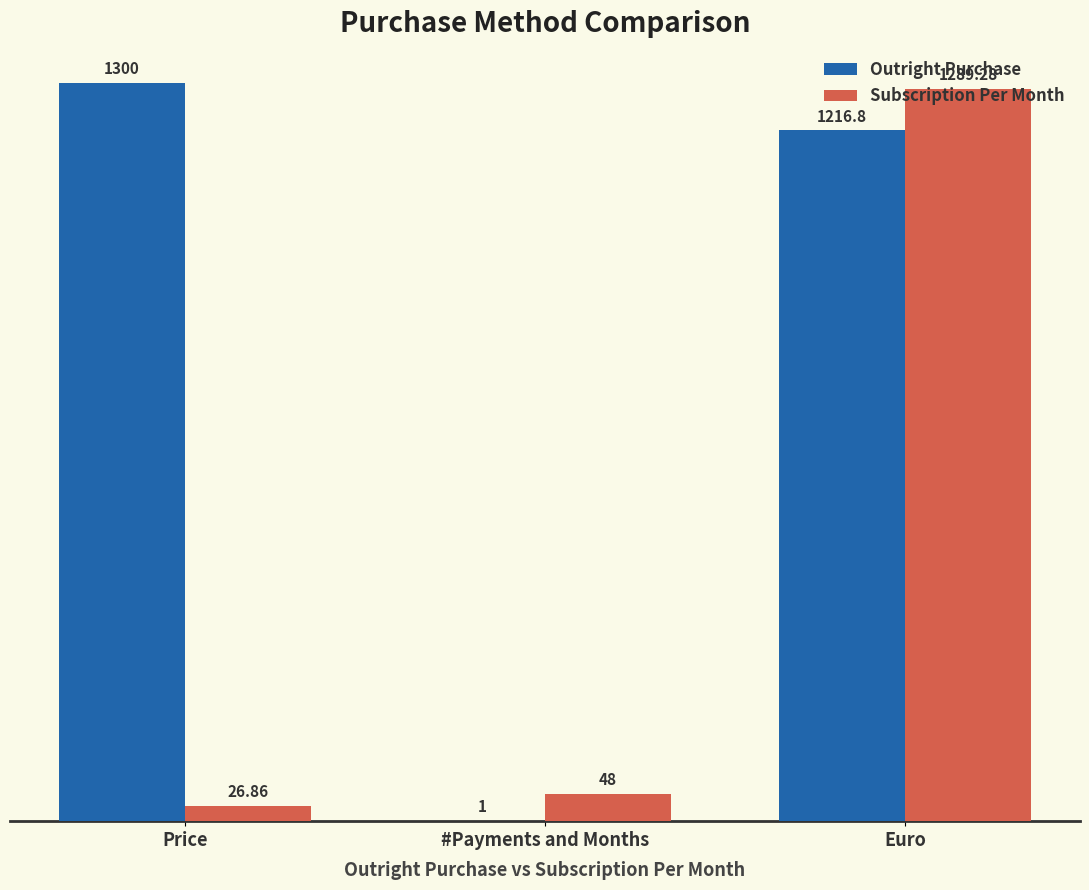

Is the value of Outright Purchase at Euro greater than the value of Subscription Per Month at Price?

Yes